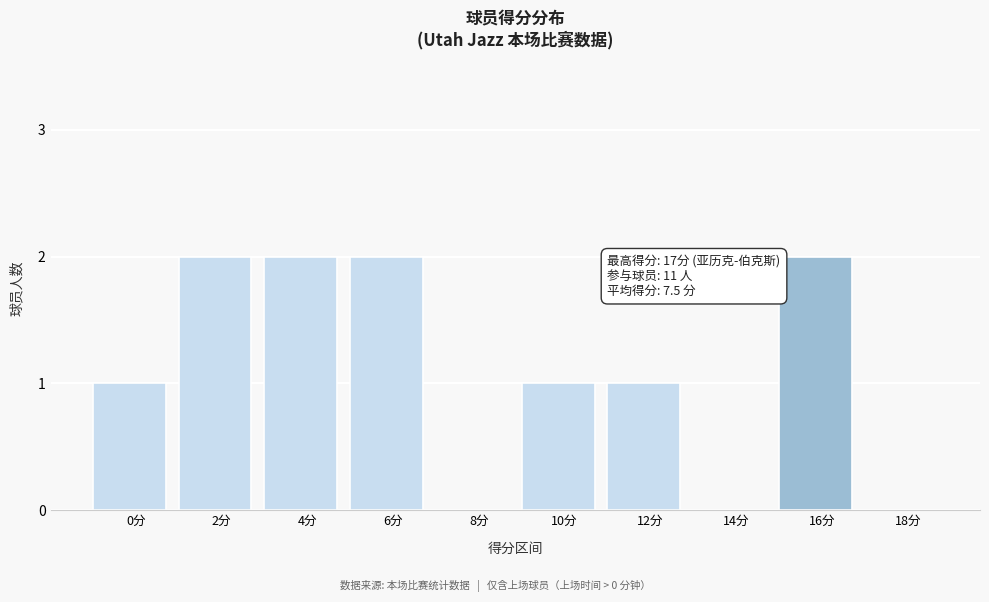

Reading left to right, what are all the values shown in this chart?

0分=1	2分=2	4分=2	6分=2	8分=0	10分=1	12分=1	14分=0	16分=2	18分=0